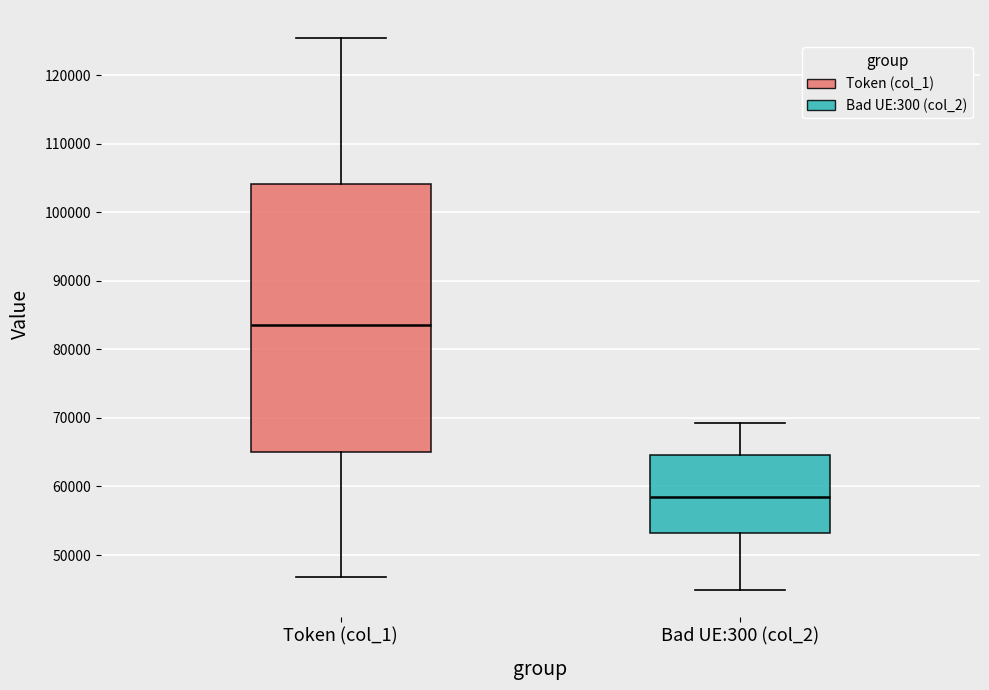

Comparing the boxes themselves (not the whiskers), which one is the tallest?

Token (col_1)